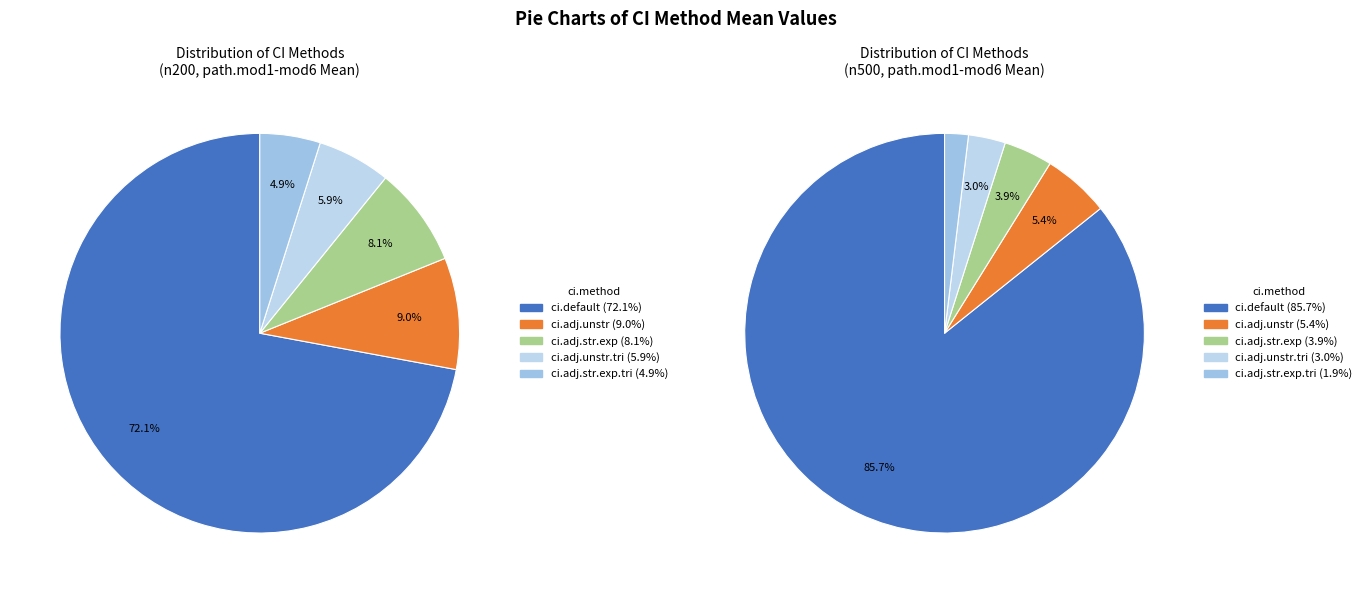

The ci.adj.str.exp.tri slice represents 5% of the pie. True or false?

True